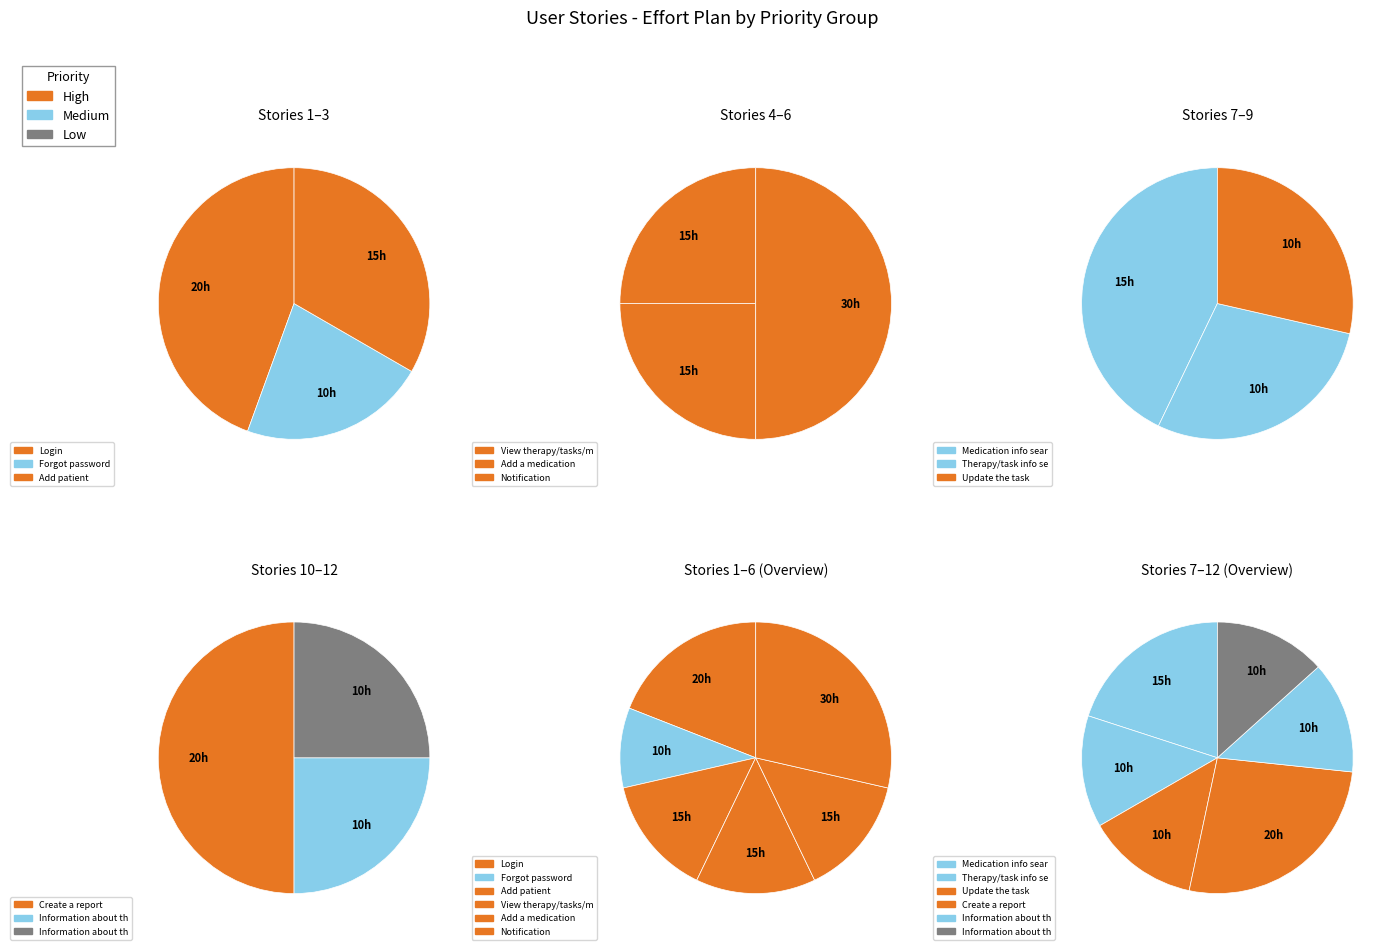

To the nearest percent, what is the difference between the largest and smallest slice percentages?

11%